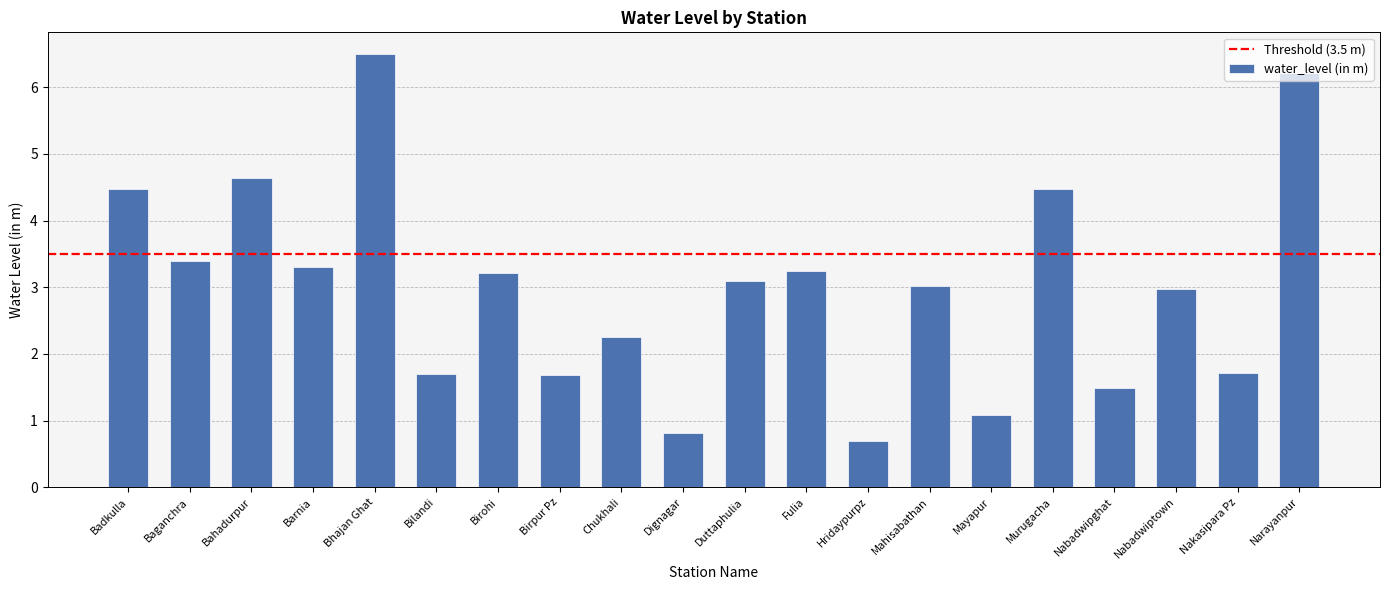

What is the approximate value at Birohi?

3.2